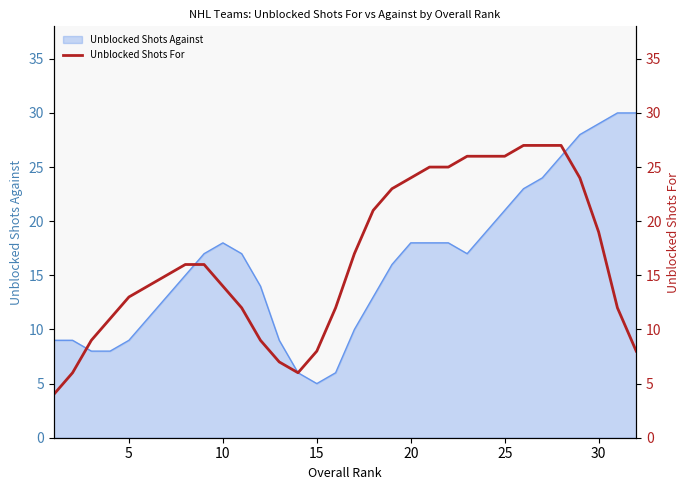

What is the difference between the values at 20 and 0?

9